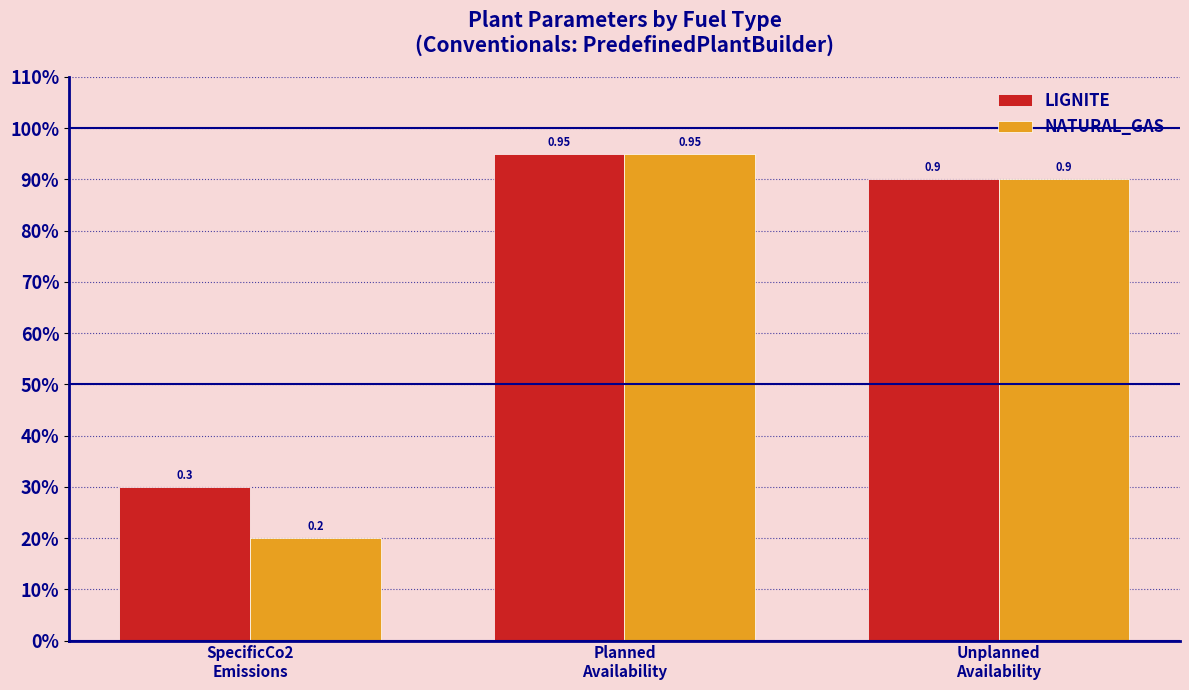

What is the total value across all series at SpecificCo2
Emissions?

0.5